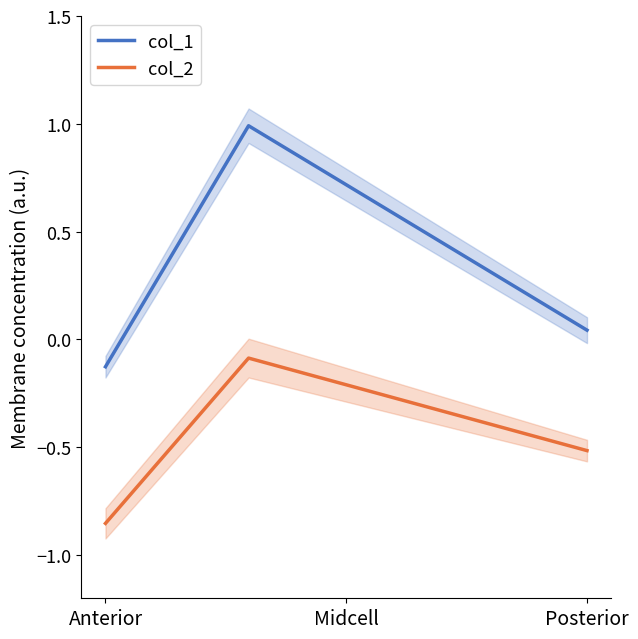

Reading right to left, transcribe all the data shown in this chart.

col_1: 0.0	1.0	-0.1
col_2: -0.5	-0.1	-0.9